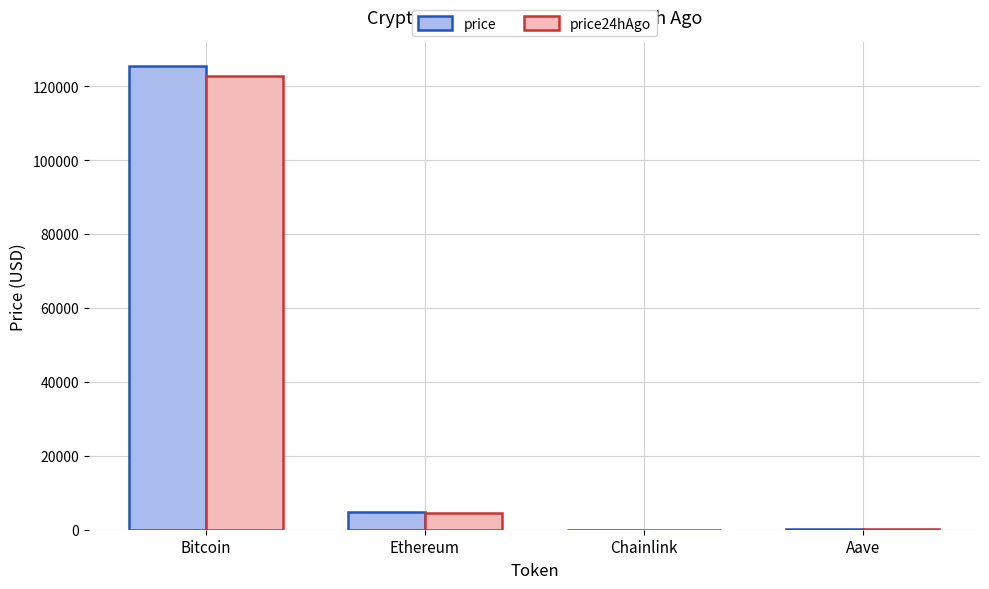

What is the sum of all price24hAgo values?

127427.6